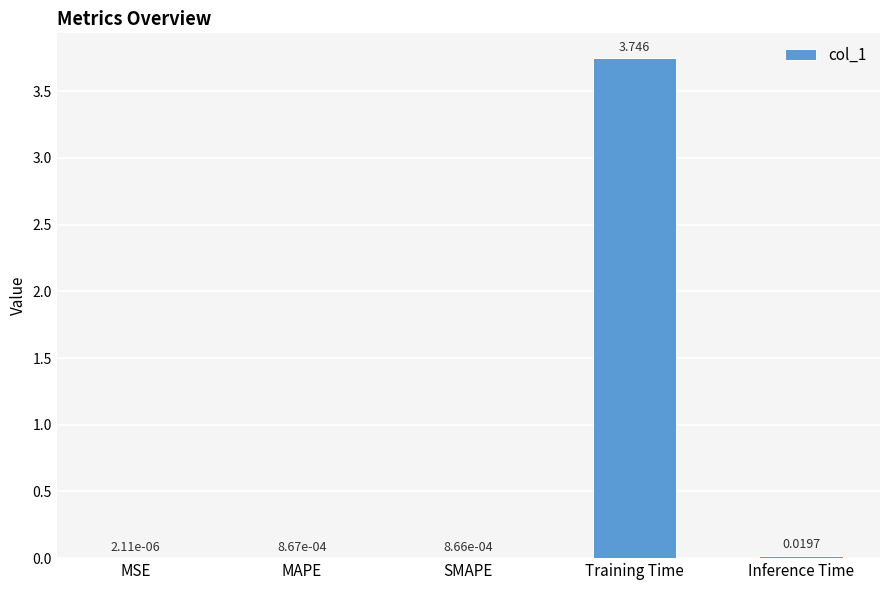

At which label is the value closest to 1?

Inference Time